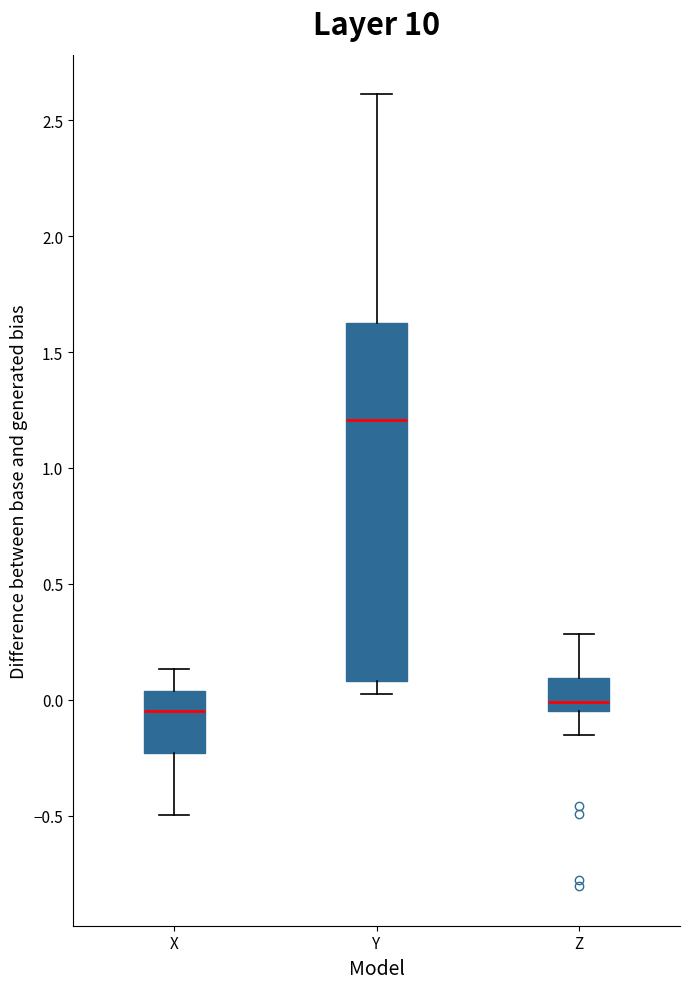

Reading left to right, read every box against the y-axis: the position of its median line, the range the box covers, and the ends of its whiskers. The values are not printed on the chart, so give them approximately, as read against the axis.

X: median -0.05, box -0.25 to 0.05, whiskers -0.50 to 0.15
Y: median 1.20, box 0.10 to 1.60, whiskers 0.05 to 2.60
Z: median 0.00, box -0.05 to 0.10, whiskers -0.15 to 0.30